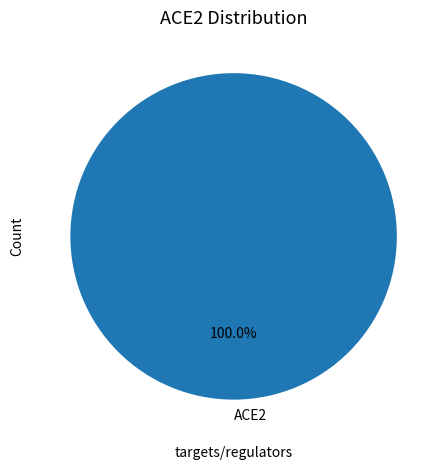

Count the number of slices in the pie.

1